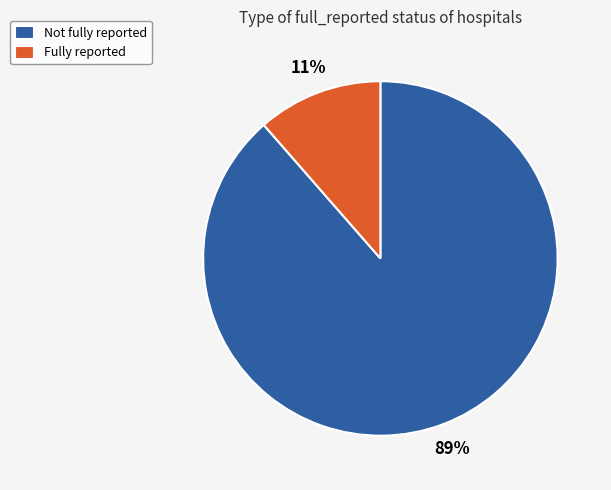

Which slice represents more than half of the pie?

Not fully reported